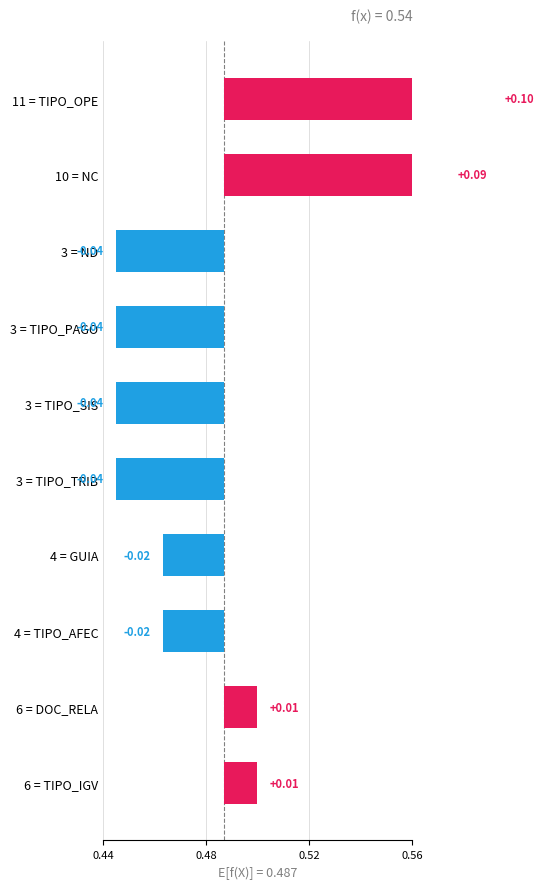

How many data points are above 0?

4